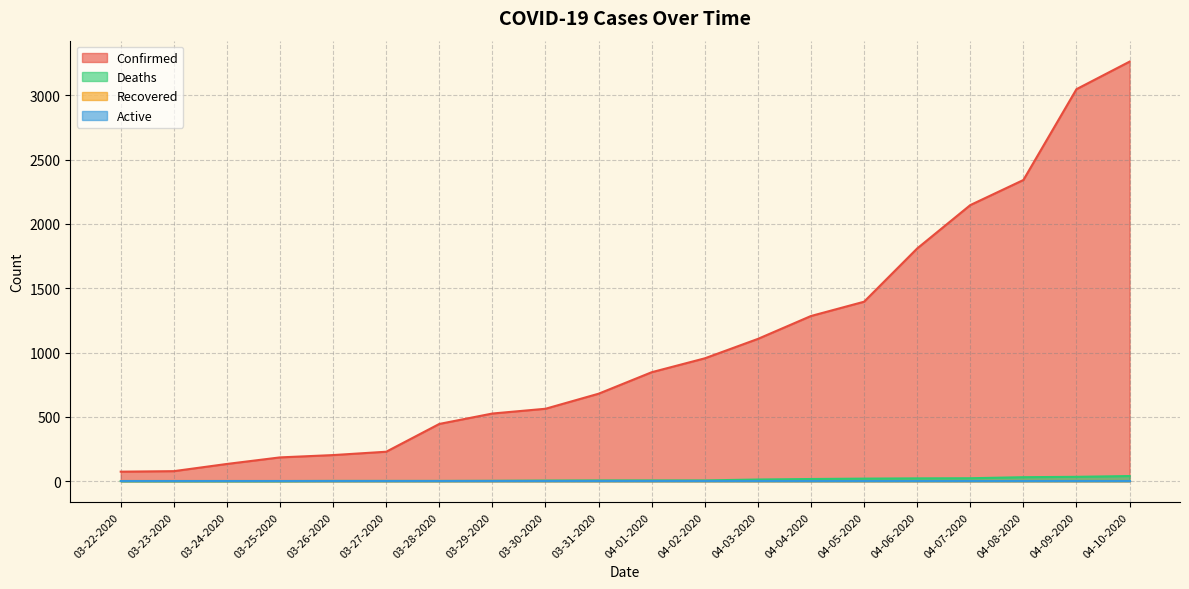

What is the spread (max minus min) of values at 03-23-2020?

77